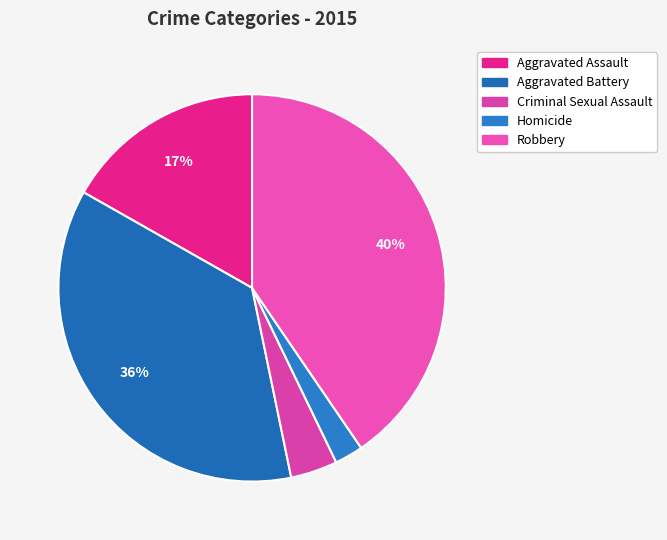

To the nearest percent, what is the average slice percentage?

20%